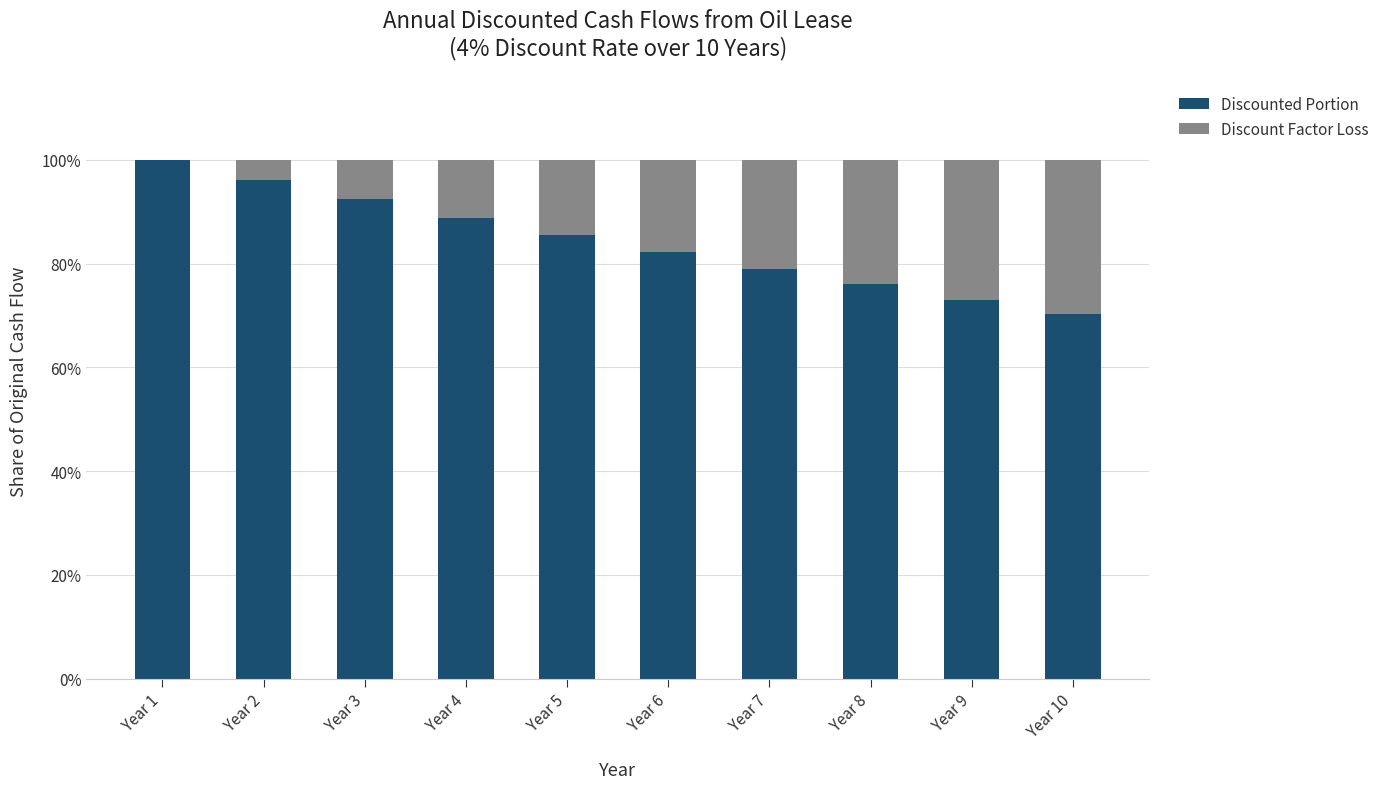

Which series changed the most between Year 4 and Year 9?

Discounted Portion